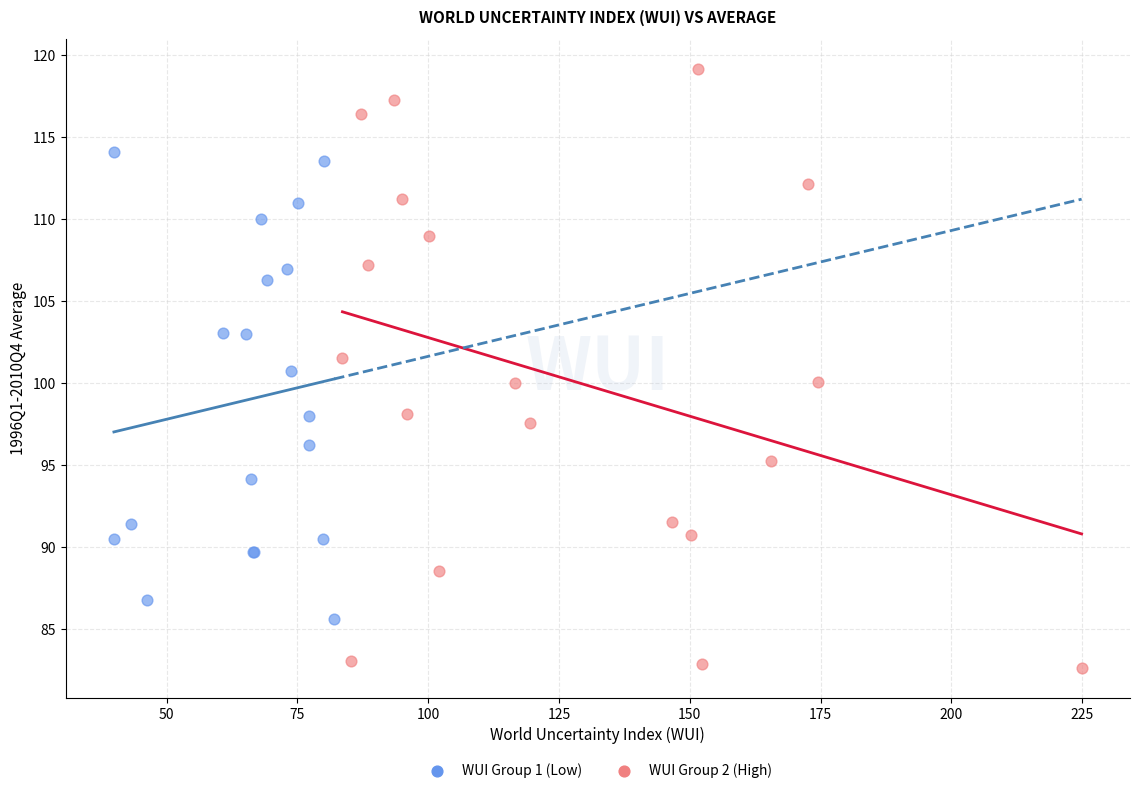

Which series has the largest Y range (max minus min)?

WUI Group 2 (High)